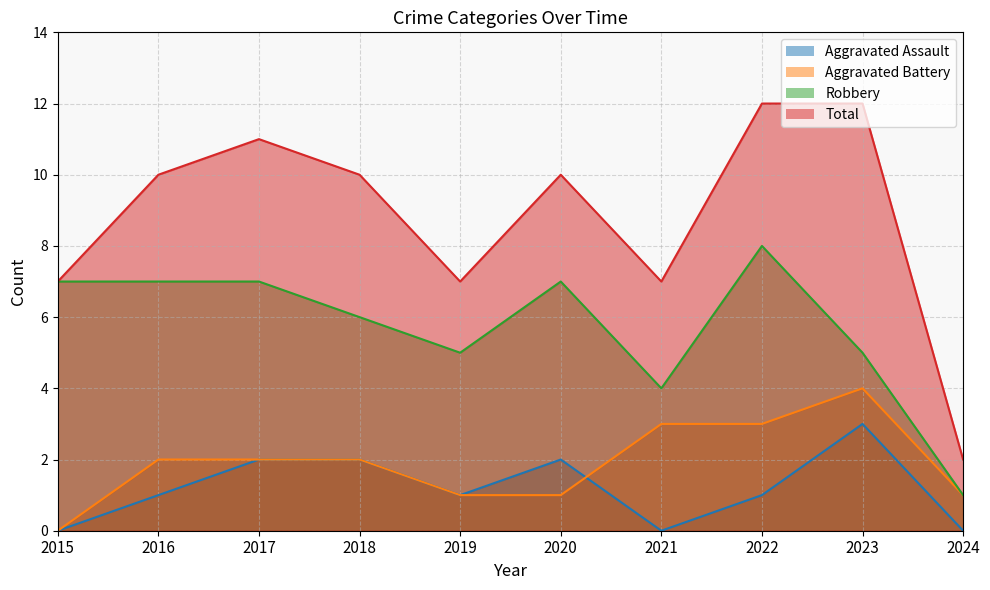

Where is Total nearest to the value 7?

2015